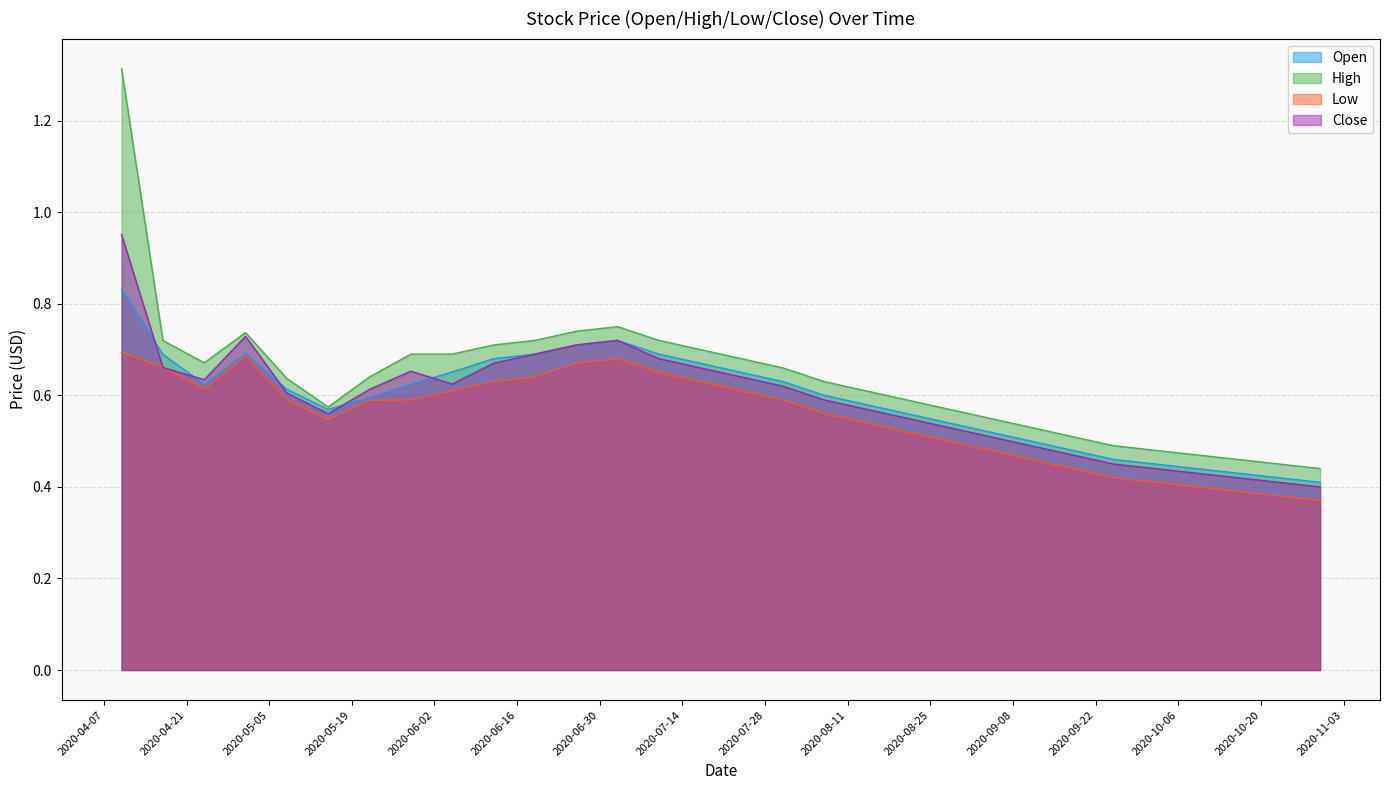

Which series has the largest total across all categories?

High